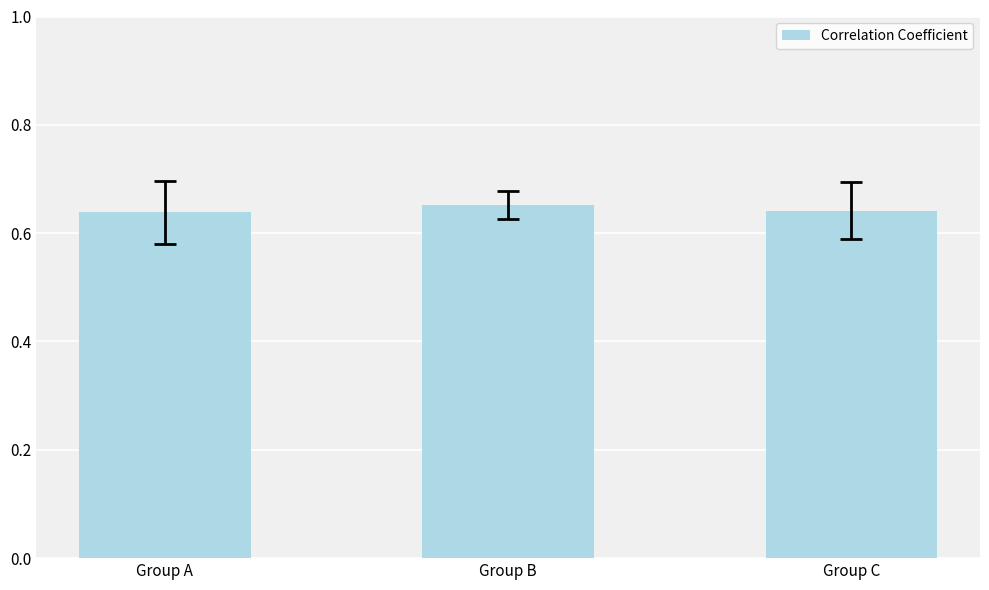

Count the values in the range 0 to 1.

3